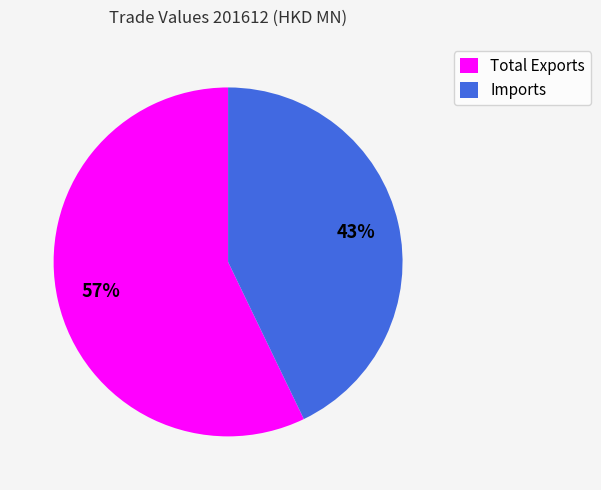

Which category has the biggest portion of the pie?

Total Exports